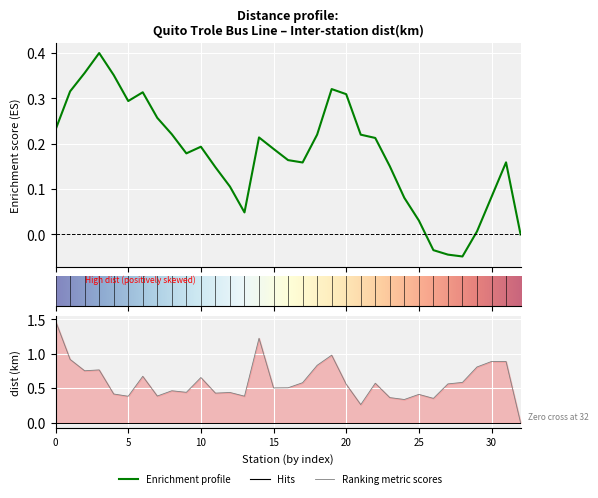

How many values are above zero?

32